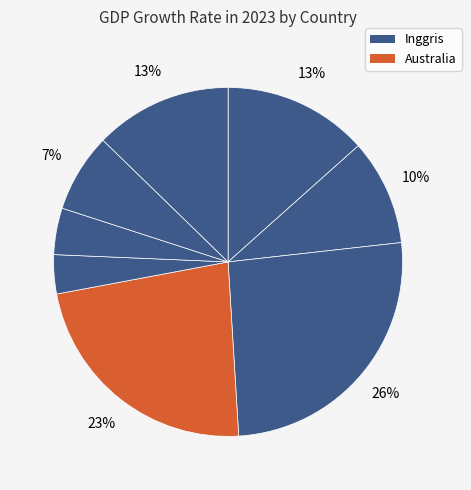

What is the largest slice in the pie chart?

Inggris